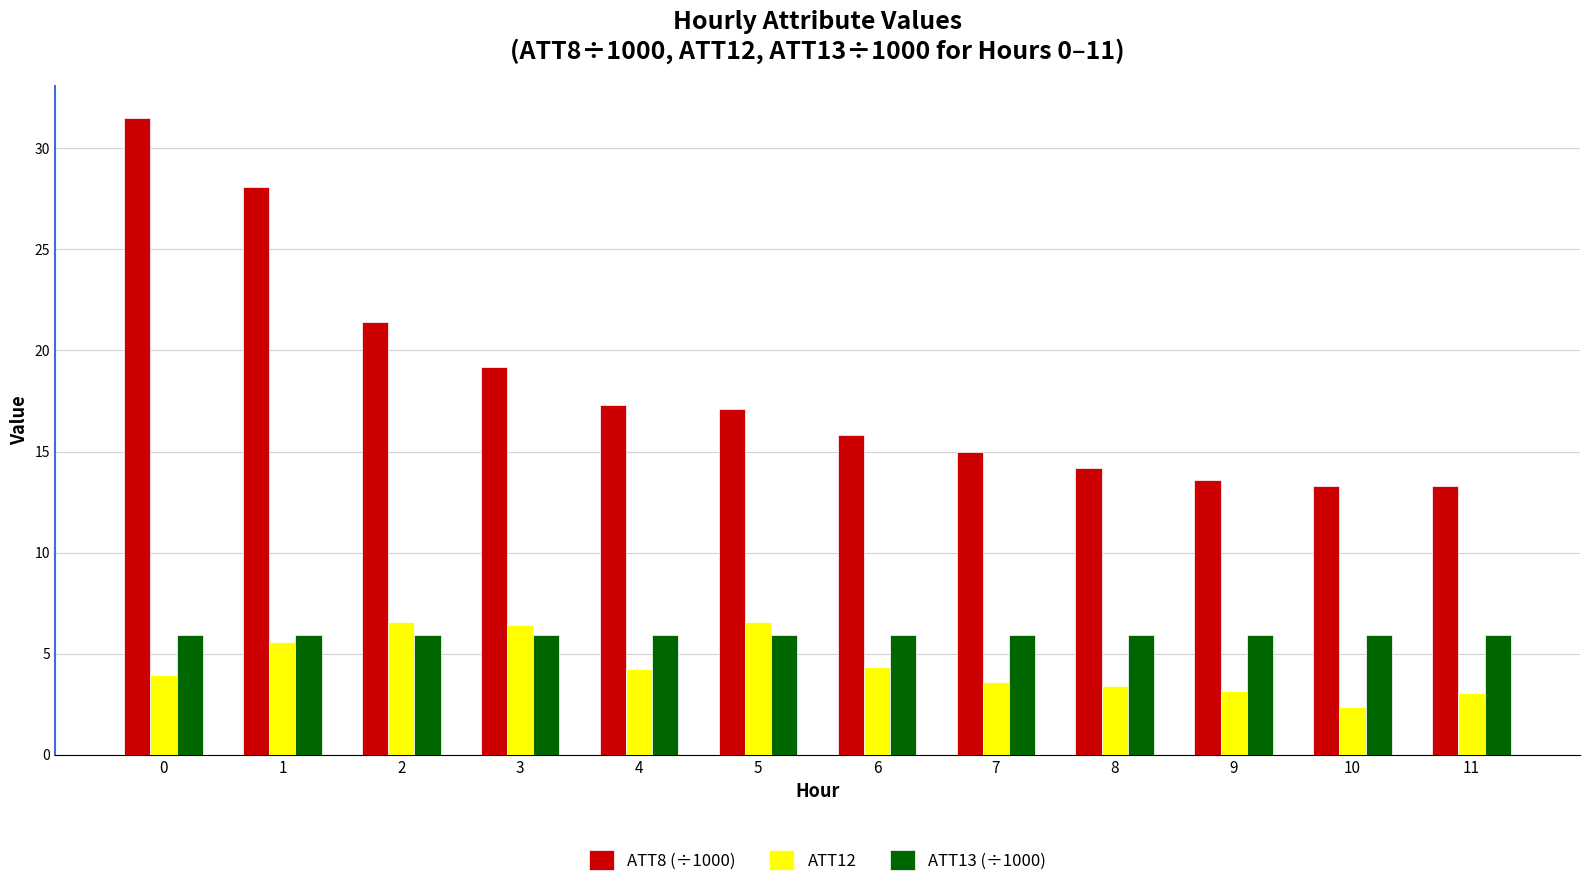

What is the total value across all series at 5?

29.6